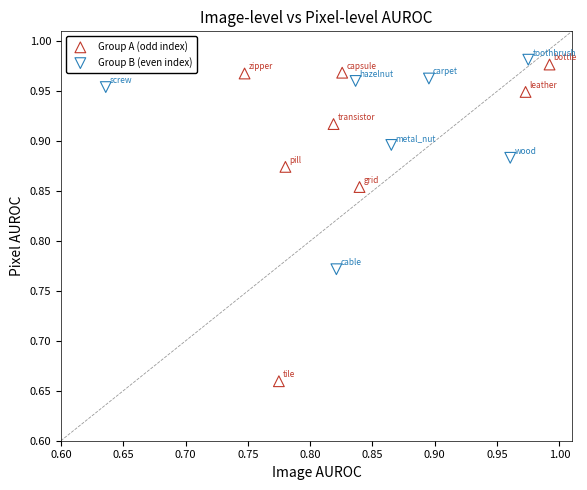

Which series reaches the minimum Y coordinate?

Group A (odd index)